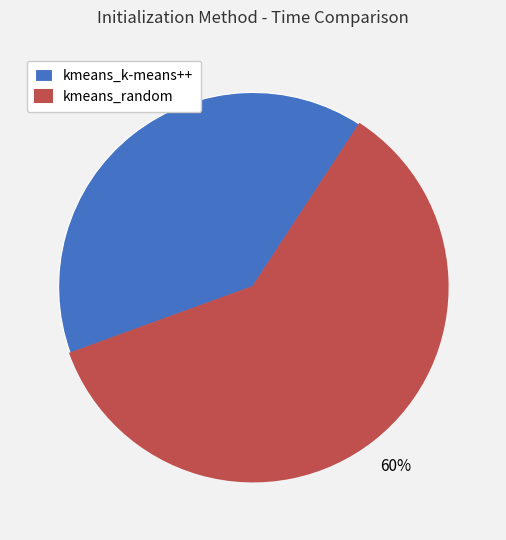

Combined, do kmeans_k-means++ and kmeans_random account for over 50%?

Yes